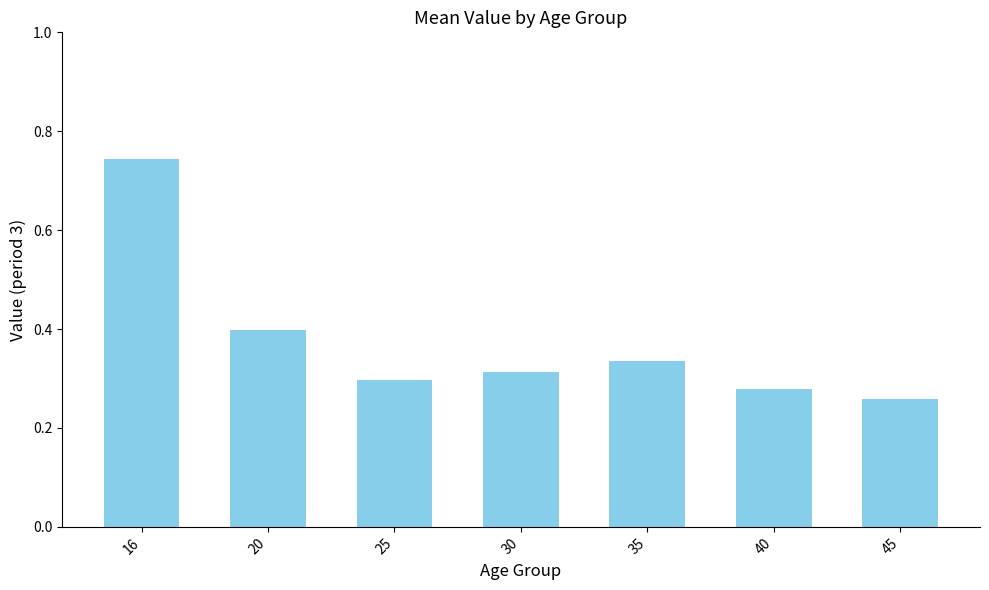

Are the bars grouped side by side (vs. stacked)?

No